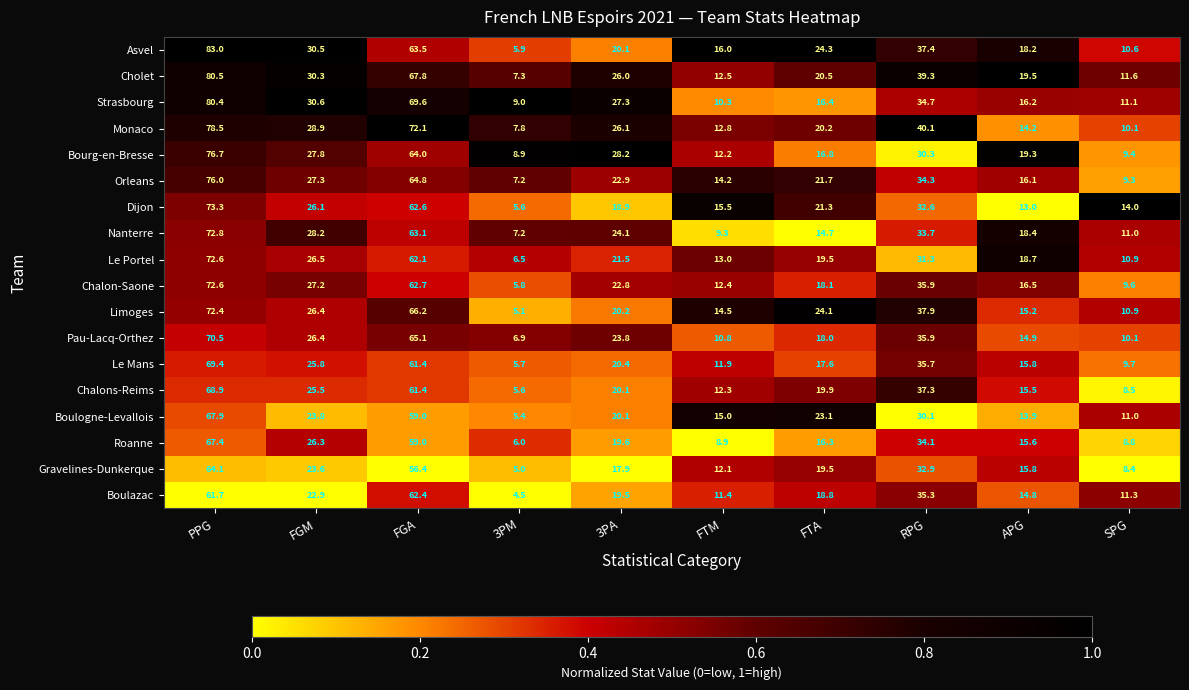

List the labels in order of Dijon value, largest first.

PPG, FGA, RPG, FGM, FTA, 3PA, FTM, SPG, APG, 3PM